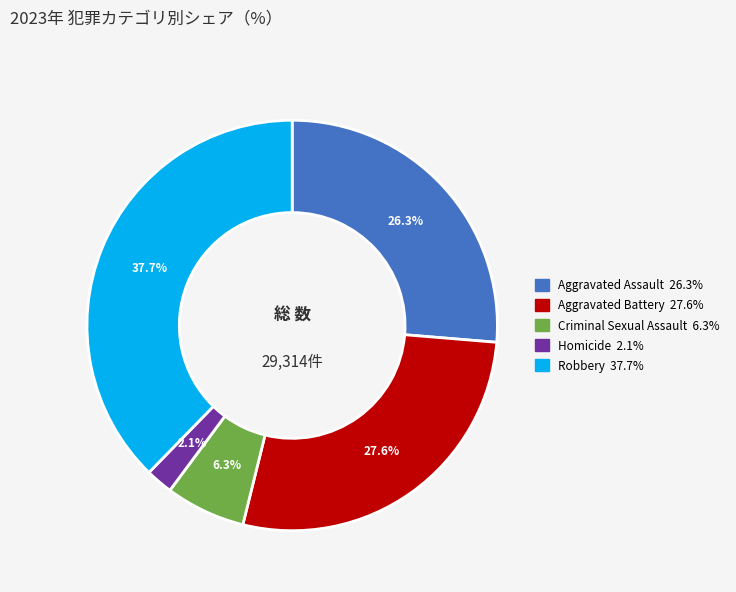

What percentage is the Robbery slice, to the nearest percent?

38%